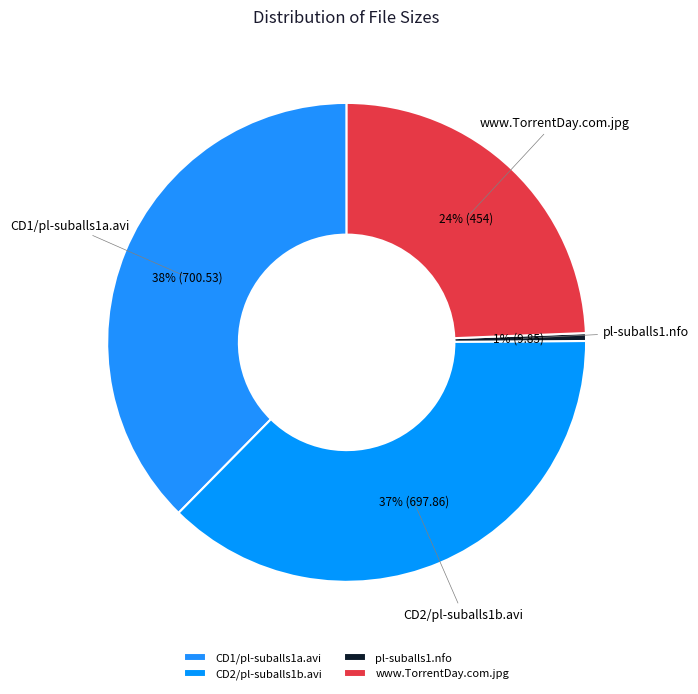

To the nearest percent, what is the combined percentage of CD2/pl-suballs1b.avi and CD1/pl-suballs1a.avi?

75%